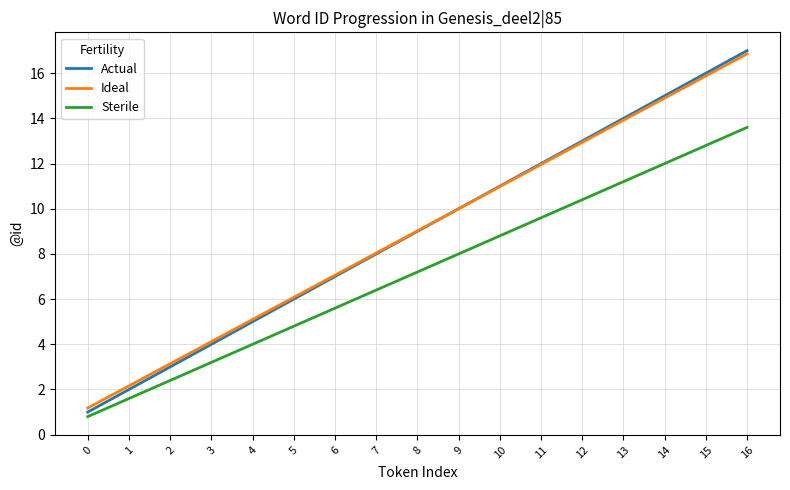

What is the greatest value displayed?

17.0